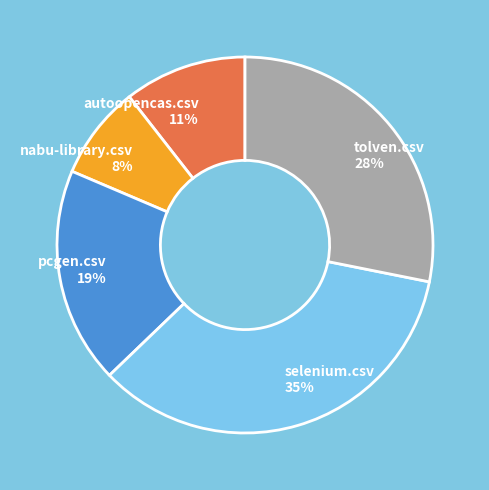

To the nearest percent, what portion does tolven.csv represent?

28%